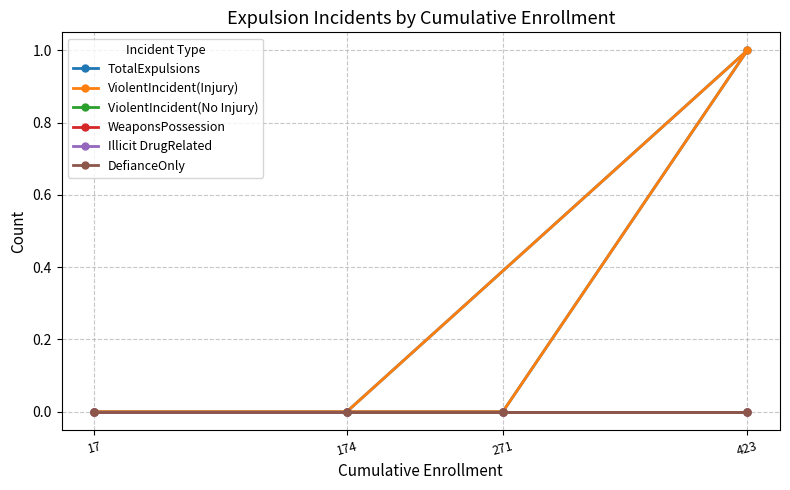

What is the difference between the maximum and second lowest values in the ViolentIncident(Injury) series?

1